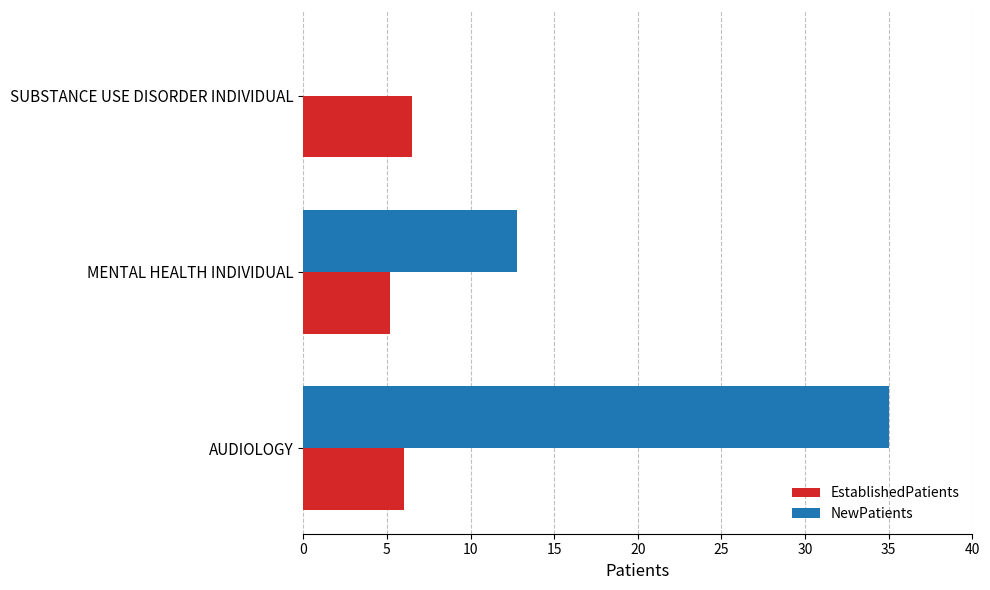

Is the value of EstablishedPatients at MENTAL HEALTH INDIVIDUAL greater than the value of NewPatients at MENTAL HEALTH INDIVIDUAL?

No